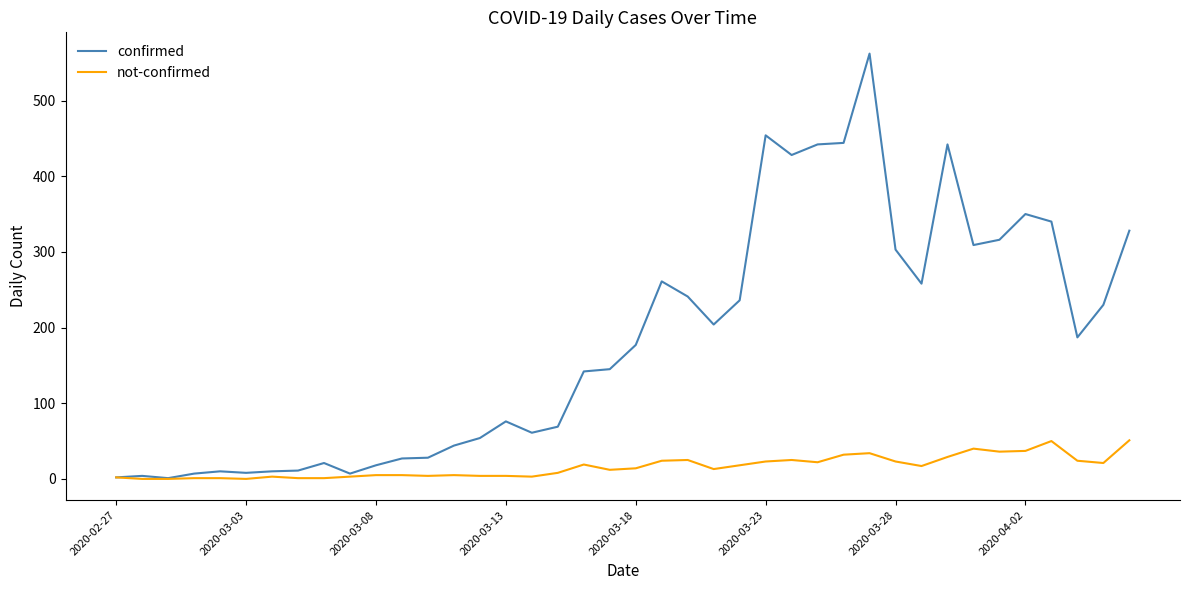

Rank the series by their average value, from lowest to highest.

not-confirmed, confirmed